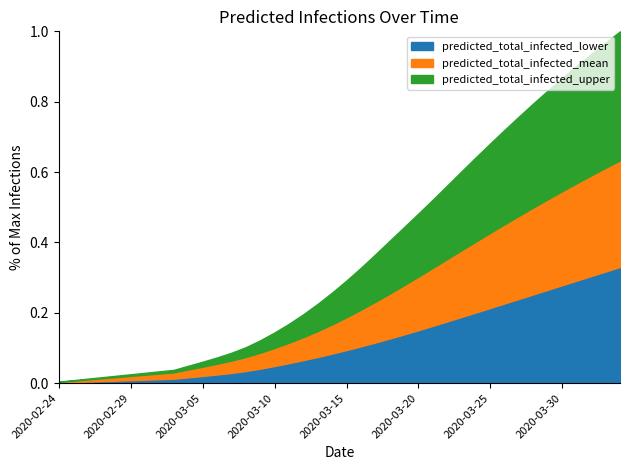

Which series has the largest total across all categories?

predicted_total_infected_upper